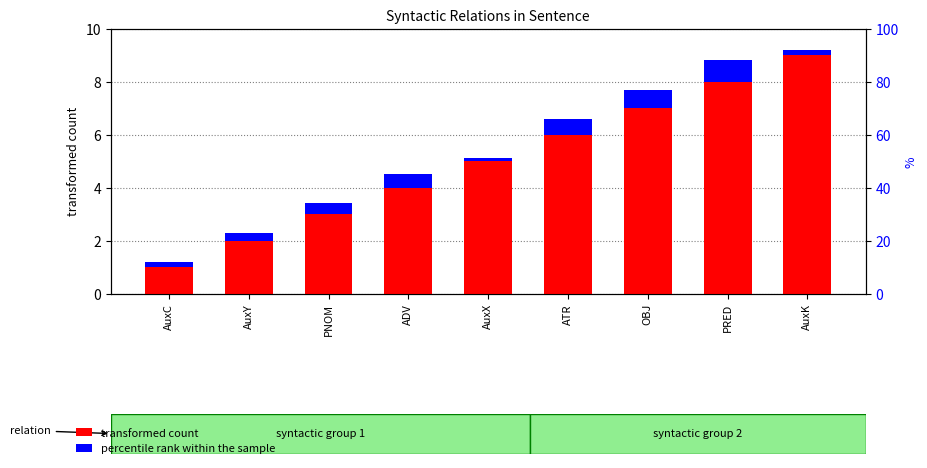

What is the difference between the highest and lowest values at AuxC?

0.8